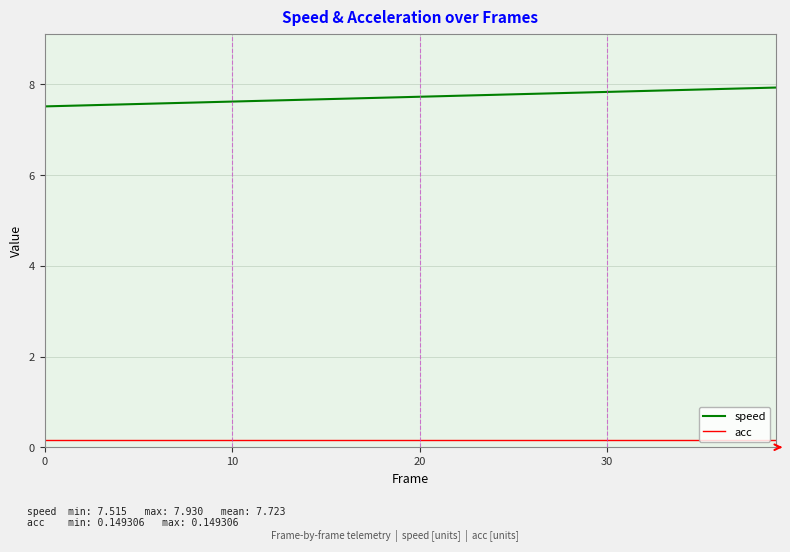

True or false: speed and acc intersect in this chart.

False